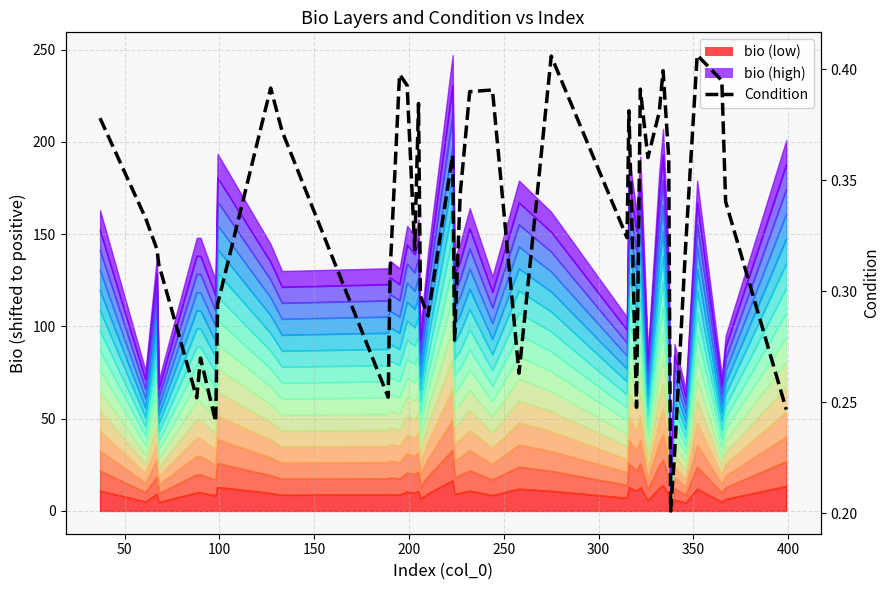

True or false: the data shows 0.4 at 27.

False